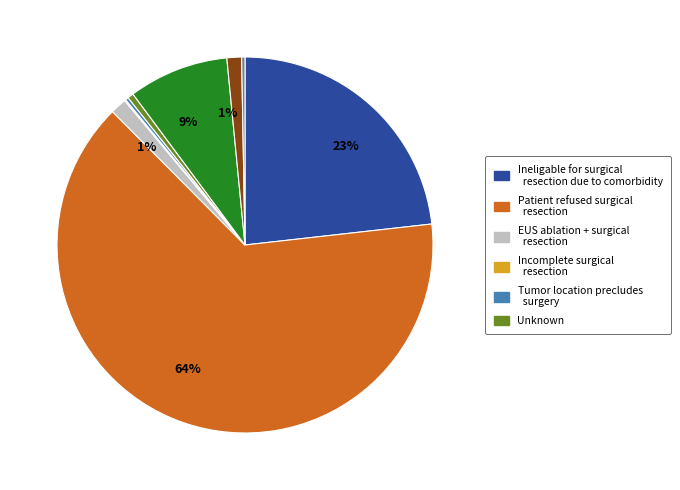

To the nearest percent, what is the average slice percentage?

11%